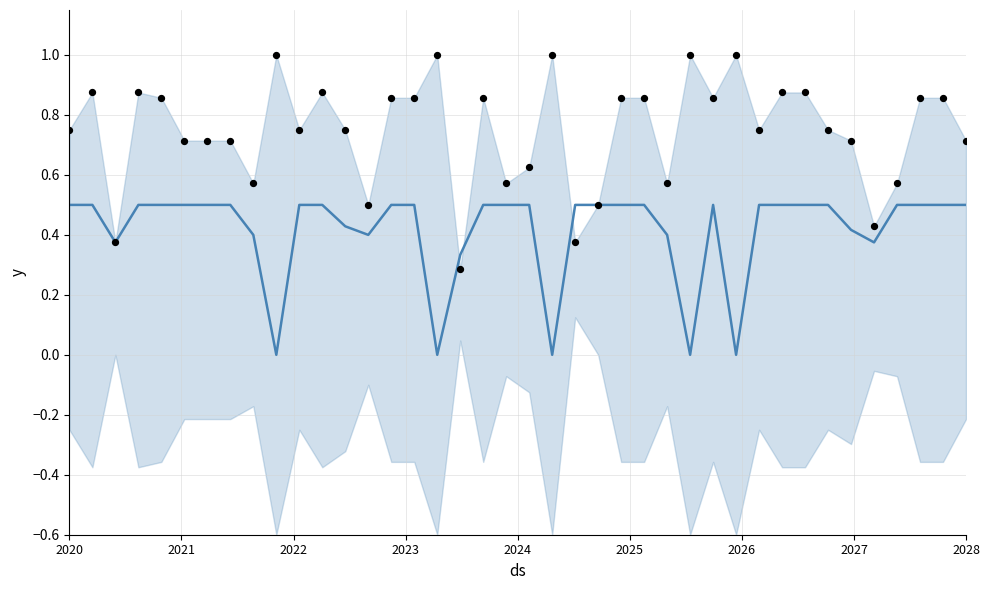

Which series has the largest Y range (max minus min)?

binaryaccuracy